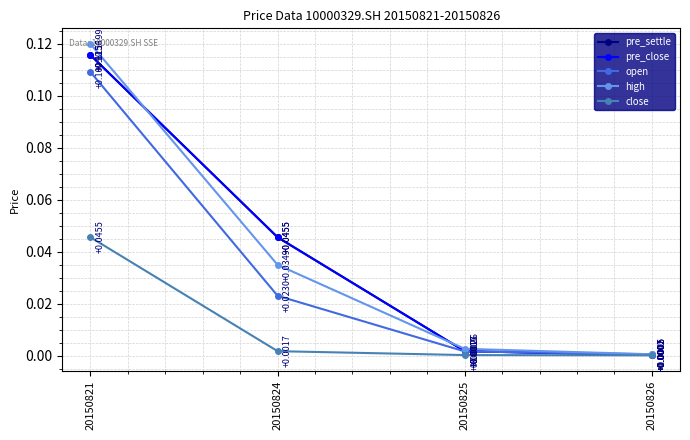

Is this an area chart (filled region under the line)?

No